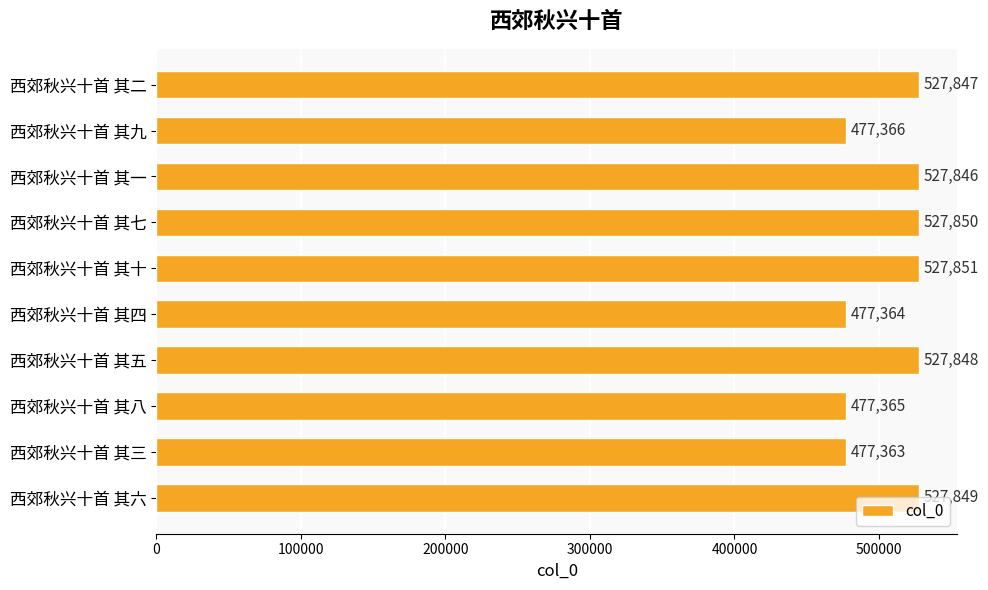

Count the number of data series in this chart.

1